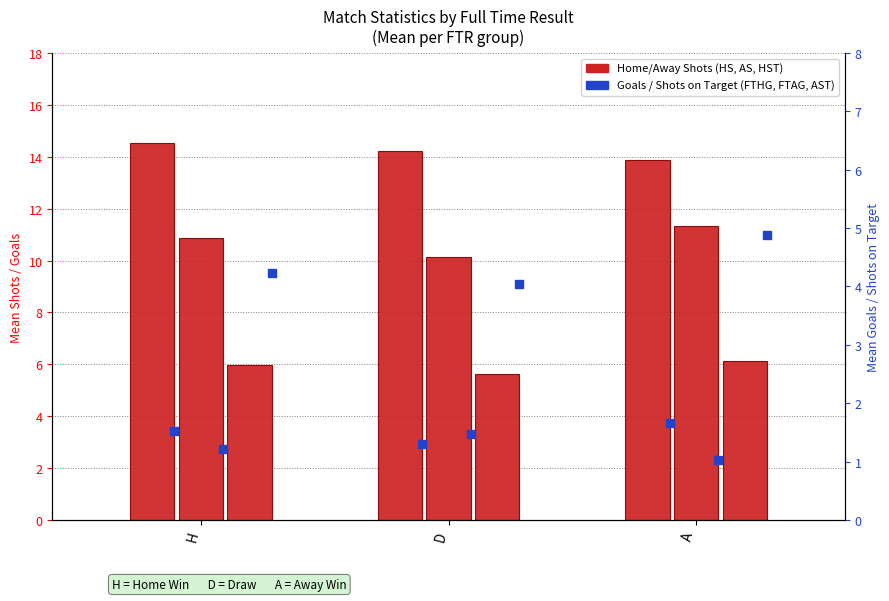

Which series contains the lowest Y value?

FTAG